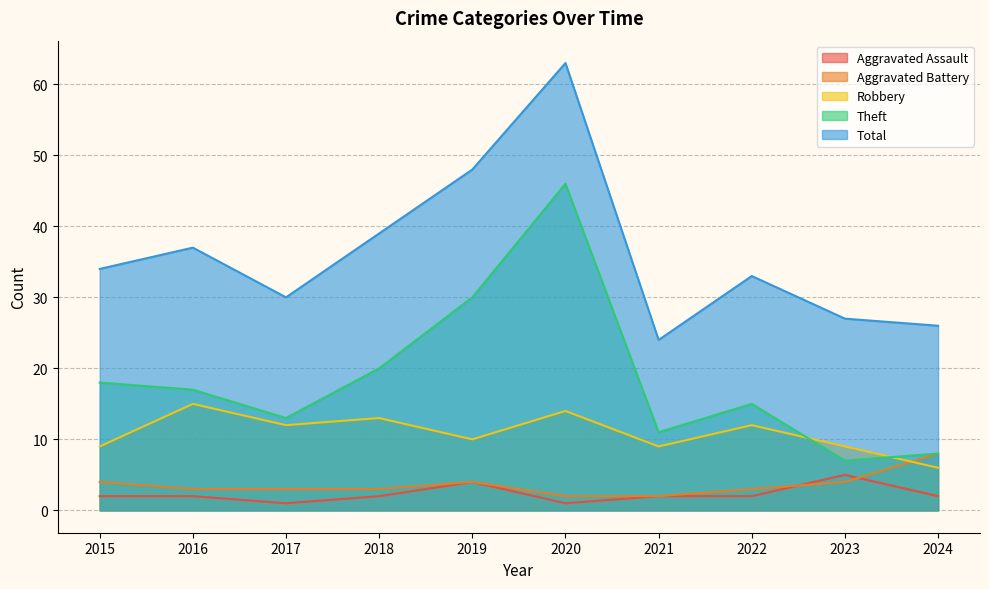

At how many categories does at least one series exceed 62?

1